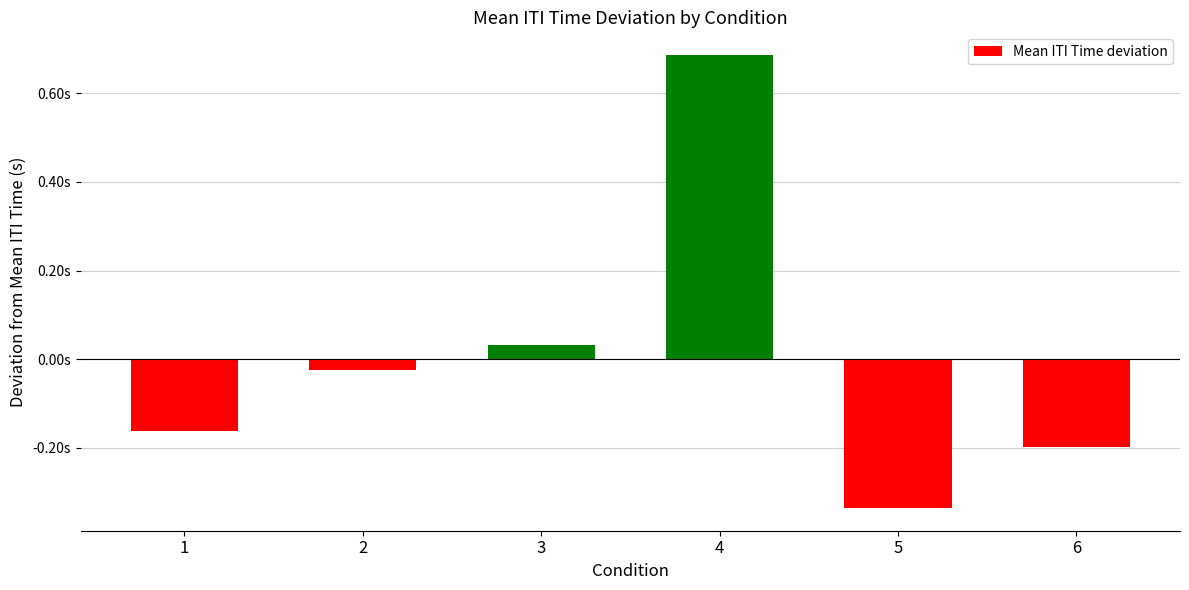

Are the bars horizontal?

No